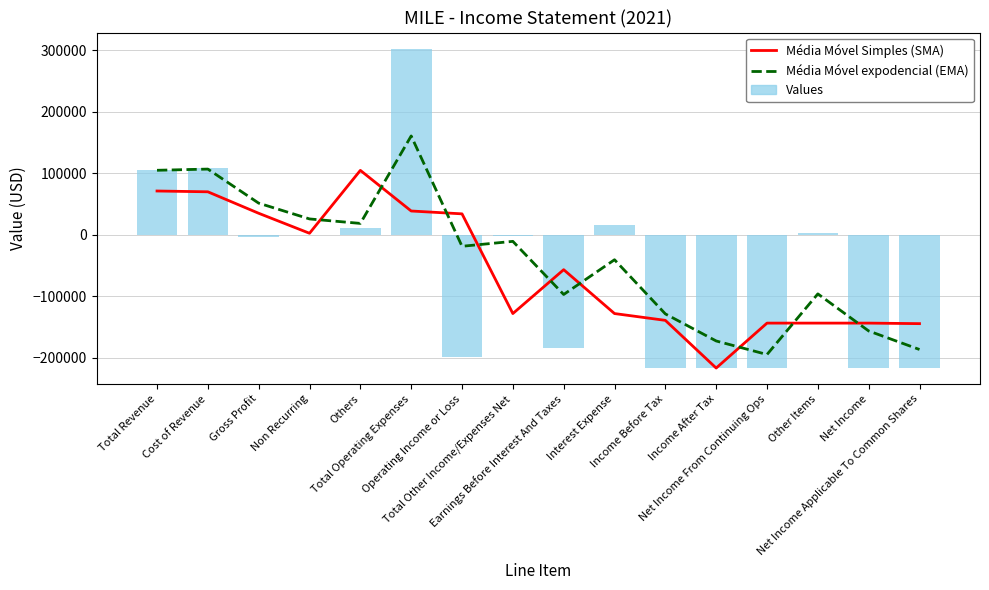

Reading left to right, extract all data points from this chart.

Média Móvel Simples (SMA): 71233.3	69933.3	35033.3	2533.3	104766.7	38733.3	34100.0	-127933.3	-56633.3	-127933.3	-139000.0	-216500.0	-143466.7	-143466.7	-143466.7	-144333.3
Média Móvel expodencial (EMA): 104900.0	106850.0	51475.0	25837.5	18568.8	160684.4	-18607.8	-10603.9	-96952.0	-40476.0	-128488.0	-172494.0	-194497.0	-95948.5	-156224.2	-186362.1
Values: 104900.0	108800.0	-3900.0	200.0	11300.0	302800.0	-197900.0	-2600.0	-183300.0	16000.0	-216500.0	-216500.0	-216500.0	2600.0	-216500.0	-216500.0